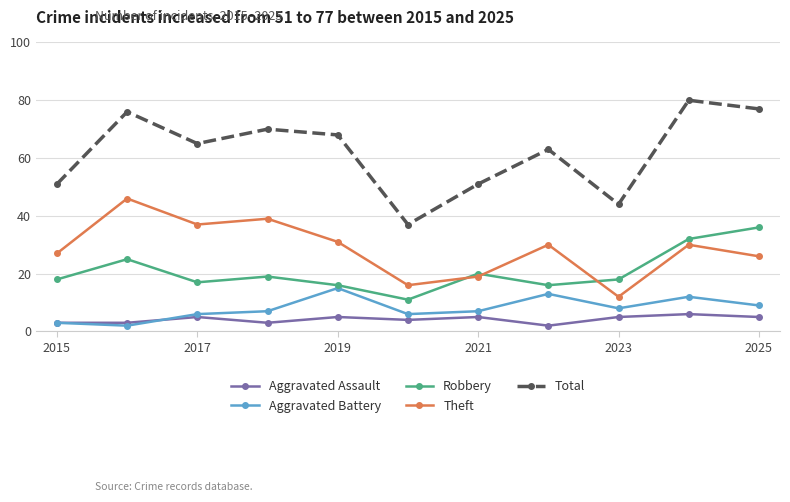

Does the chart display data point markers on the line(s)?

Yes